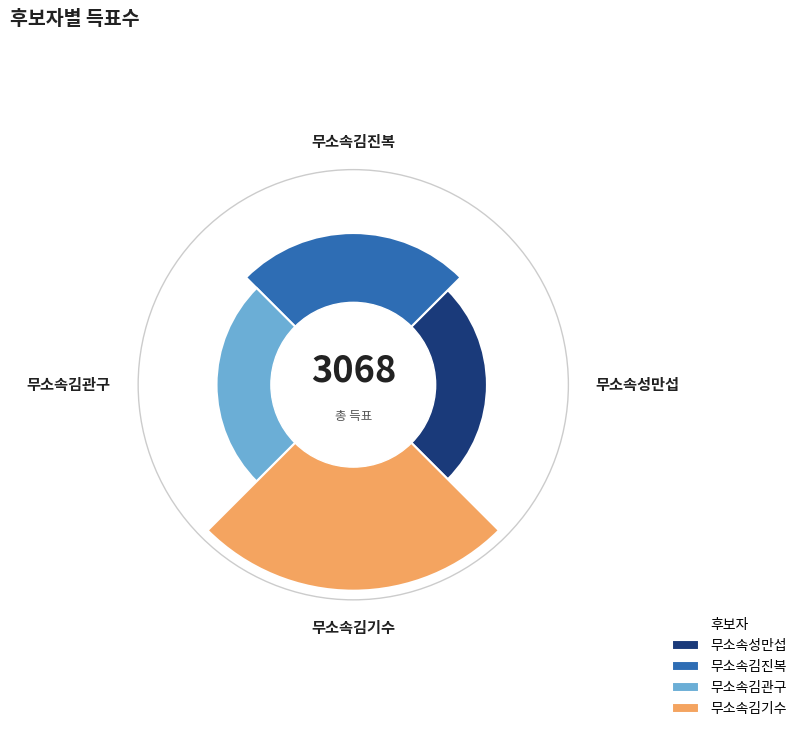

The 합계 slice represents 61% of the pie. True or false?

False